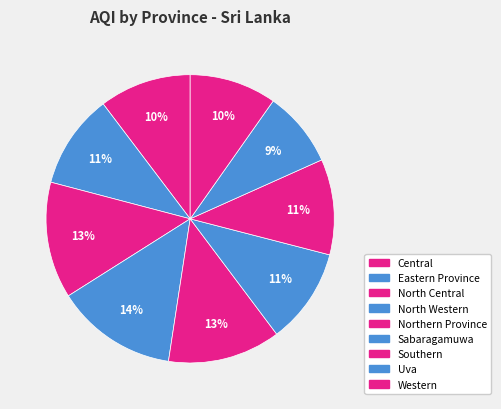

How many slices are in this pie chart?

9